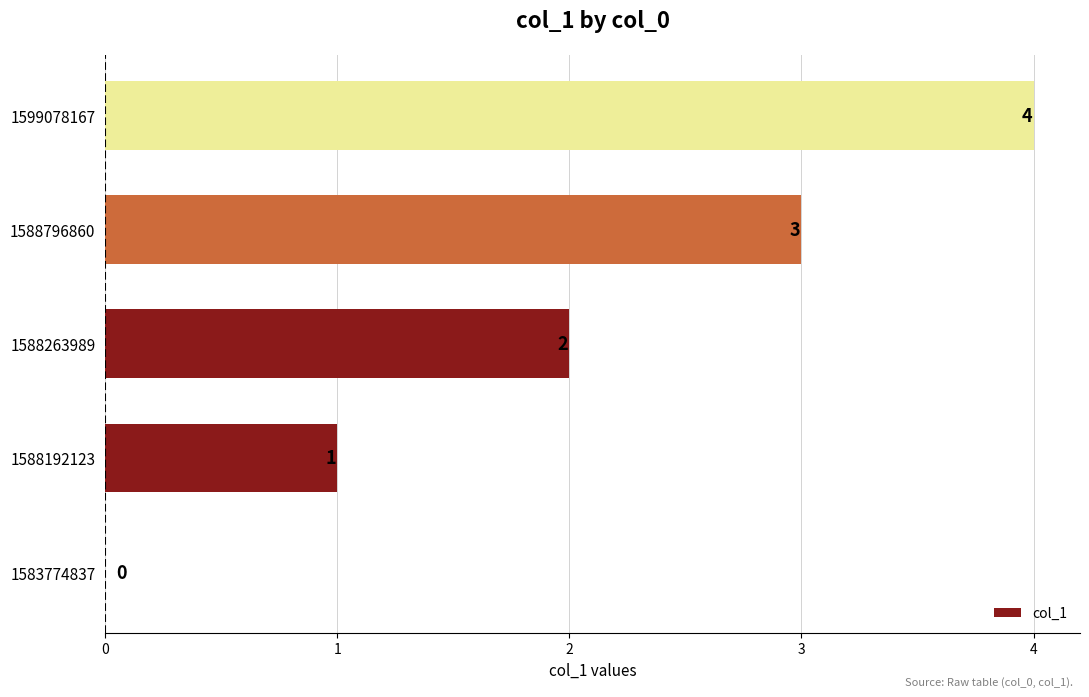

Are the bars grouped side by side (vs. stacked)?

No